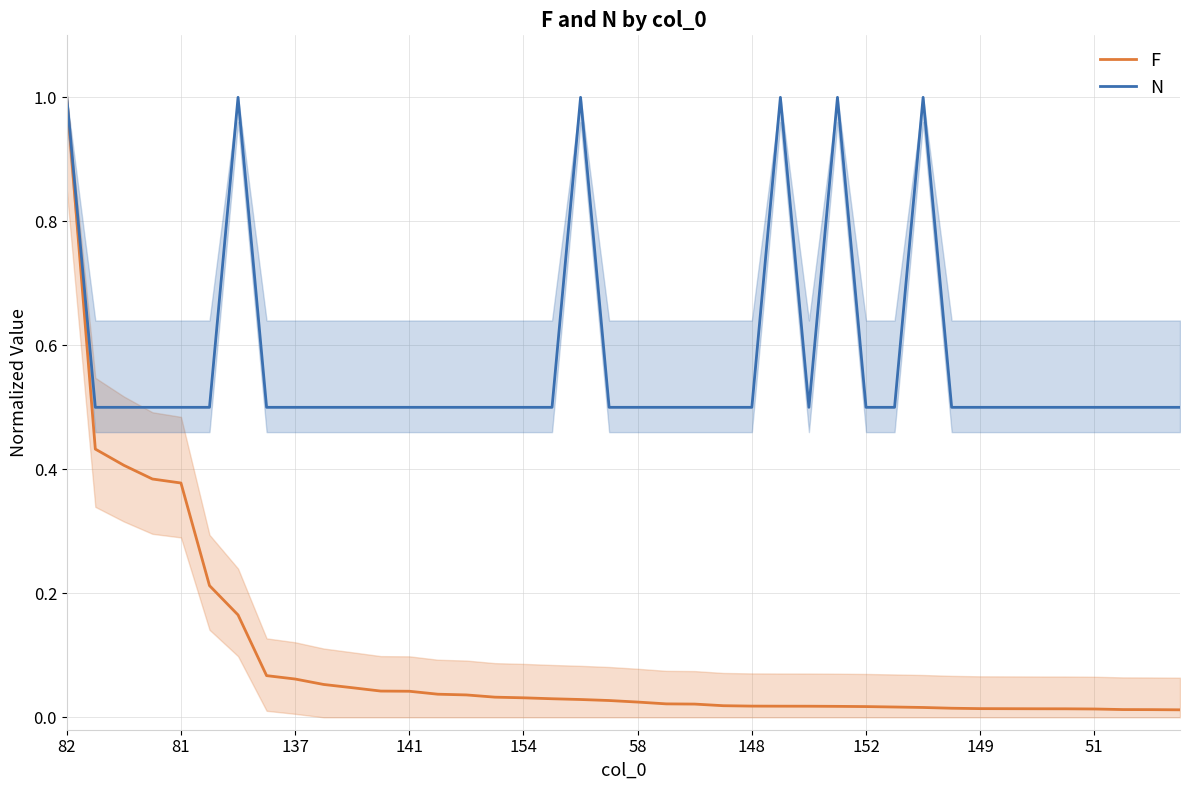

Is it true that F equals 0.0 at 35?

True